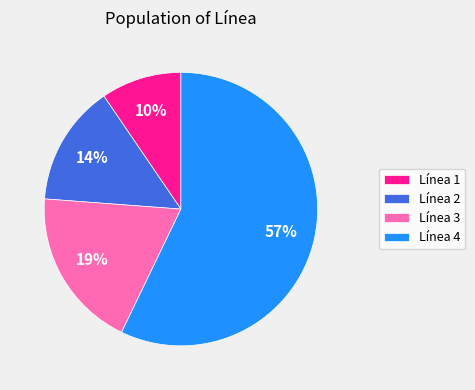

To the nearest percent, what portion does Línea 2 represent?

14%